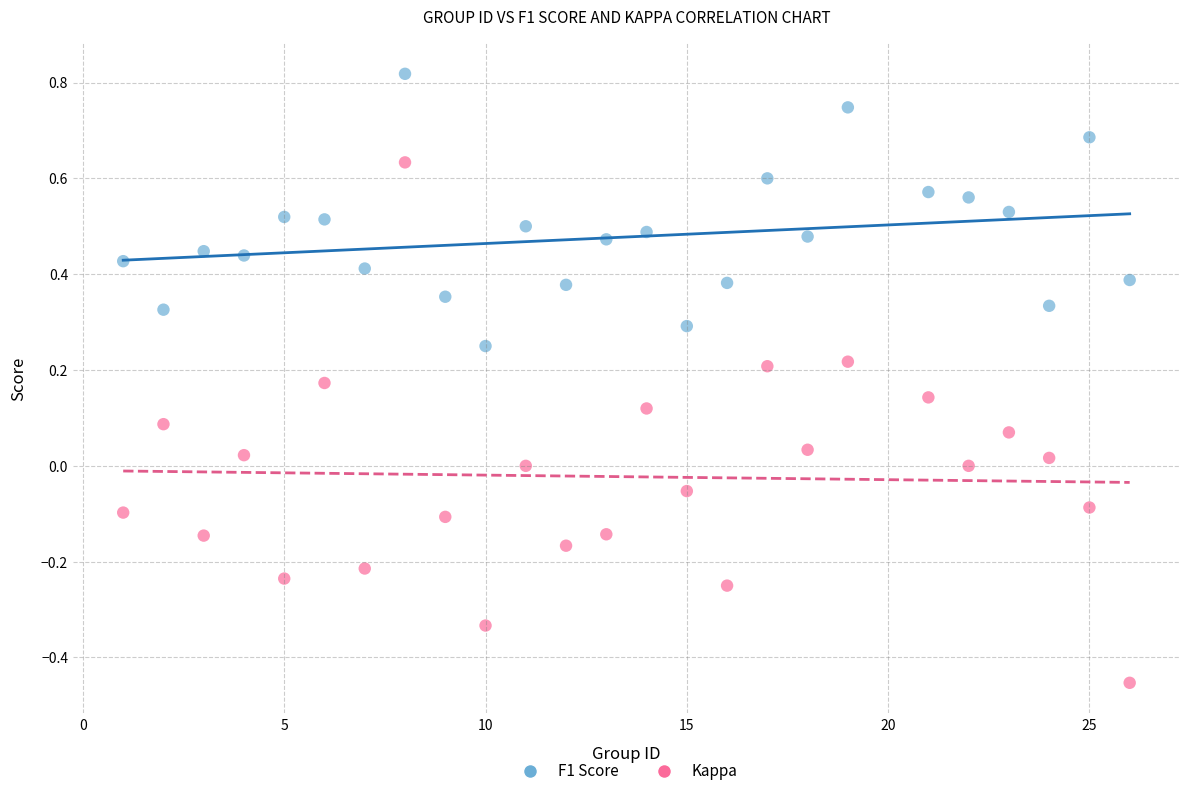

Which series contains the lowest Y value?

Kappa